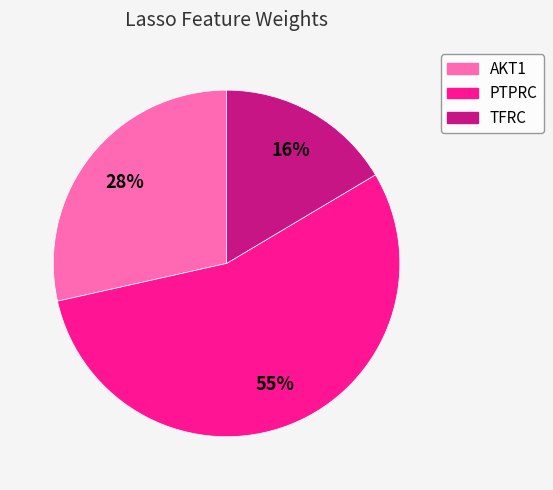

Between TFRC and PTPRC, which is larger?

PTPRC